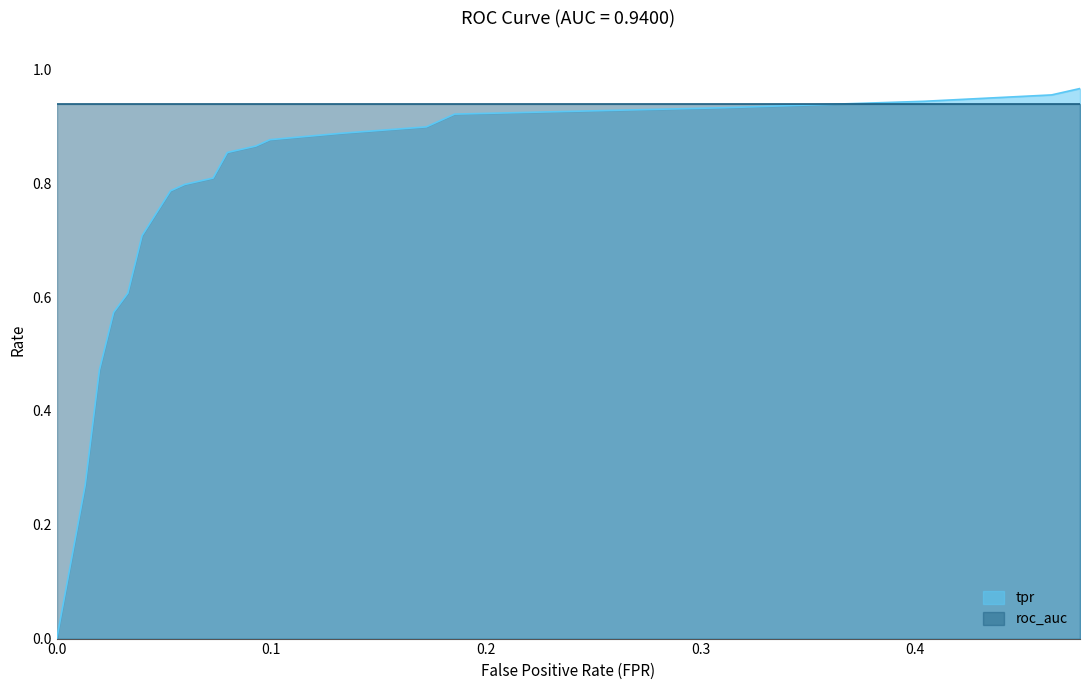

Rank the categories by value from lowest to highest.

0.0, 0.01324503311258278, 0.01986754966887417, 0.02649006622516556, 0.03311258278145696, 0.03973509933774835, 0.05298013245033113, 0.05960264900662252, 0.0728476821192053, 0.07947019867549669, 0.09271523178807947, 0.09933774834437085, 0.1324503311258278, 0.1721854304635762, 0.1788079470198675, 0.1854304635761589, 0.3112582781456953, 0.4039735099337748, 0.4635761589403973, 0.4768211920529801